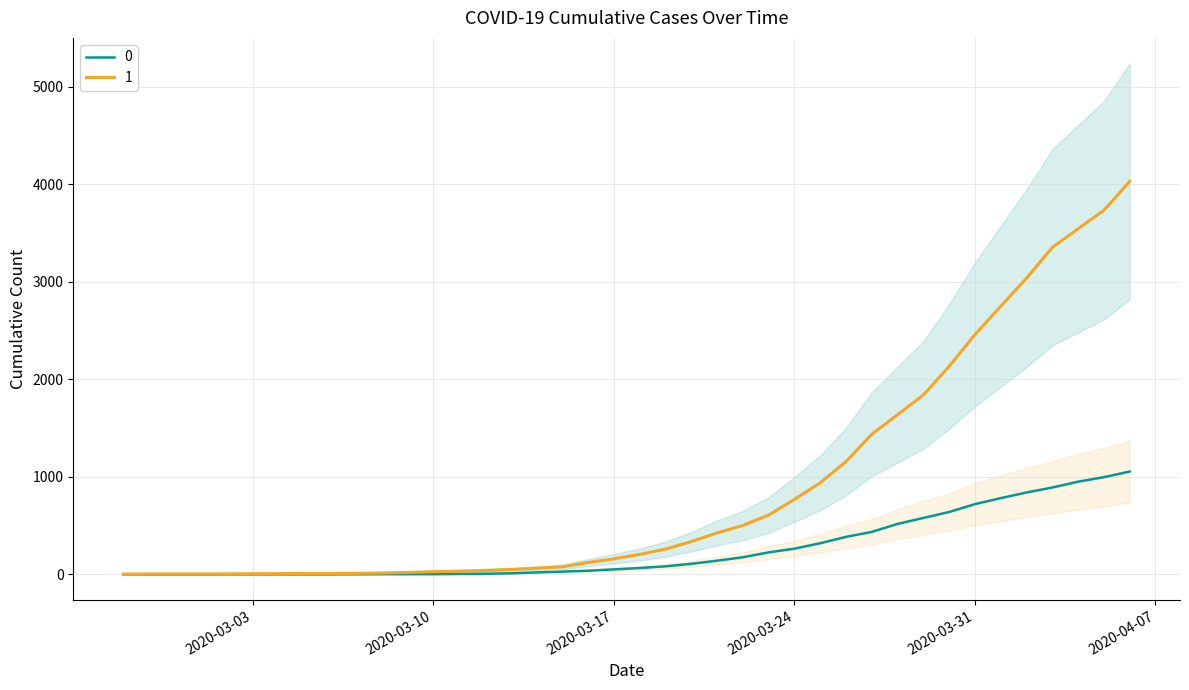

The 1 series shows 11 at 2020-03-13. True or false?

False